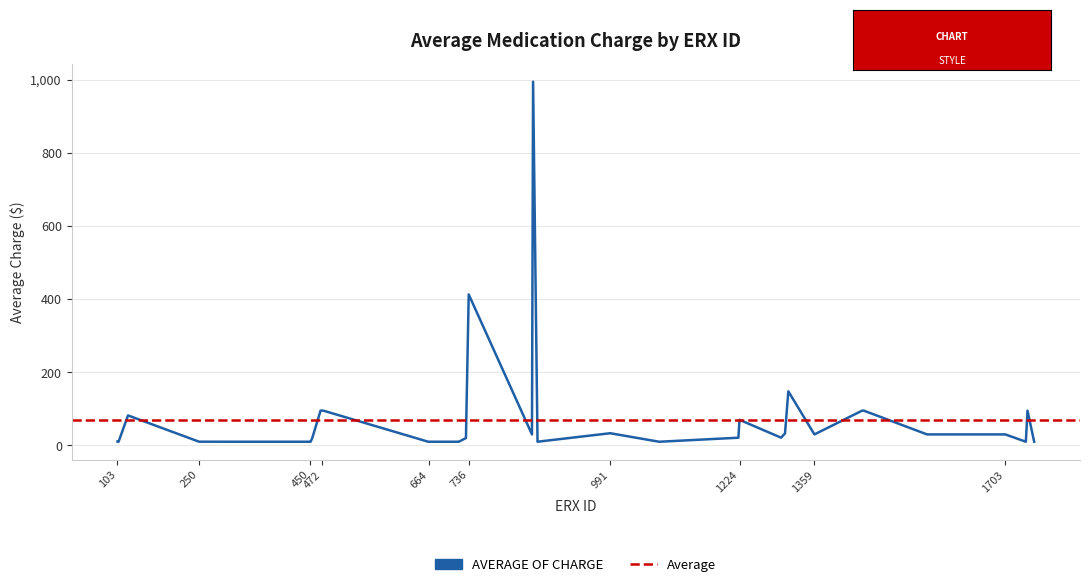

How many points are lower than both their immediate neighbors (excluding endpoints)?

5